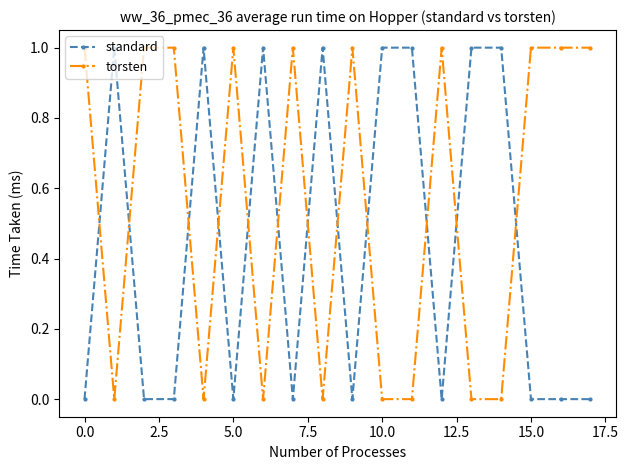

What is the maximum value for standard?

1.0